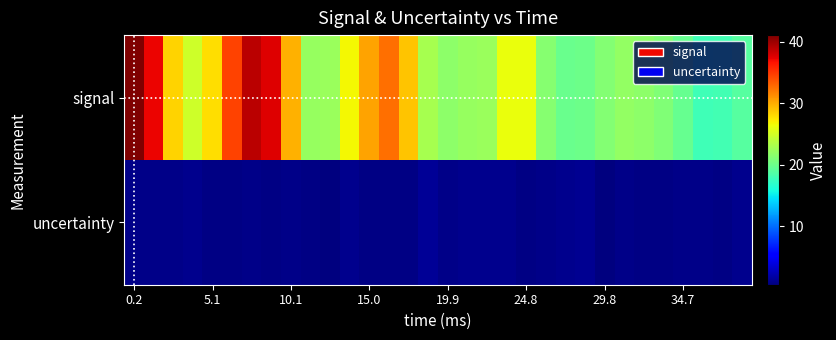

Rank the series by their maximum value, from lowest to highest.

uncertainty, signal